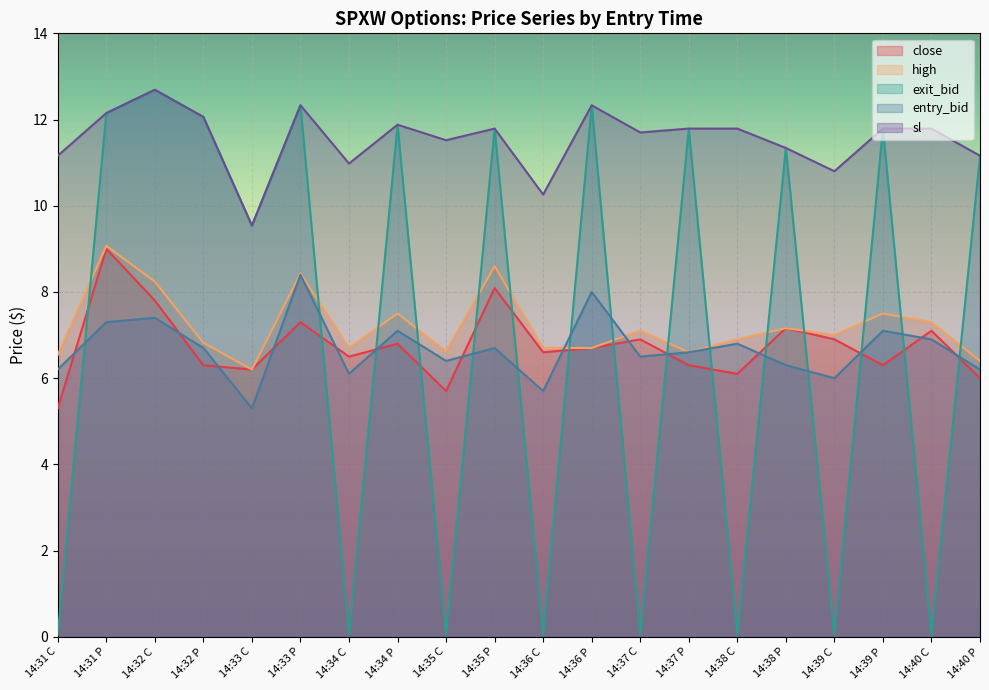

What is the spread (max minus min) of values at 14:37 P?

5.5